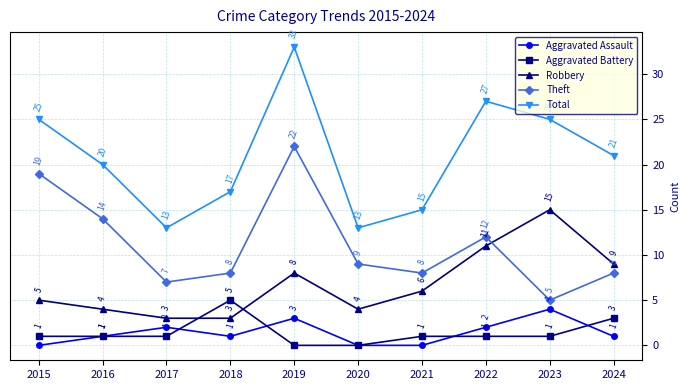

What is the total value across all series at 2024?

42